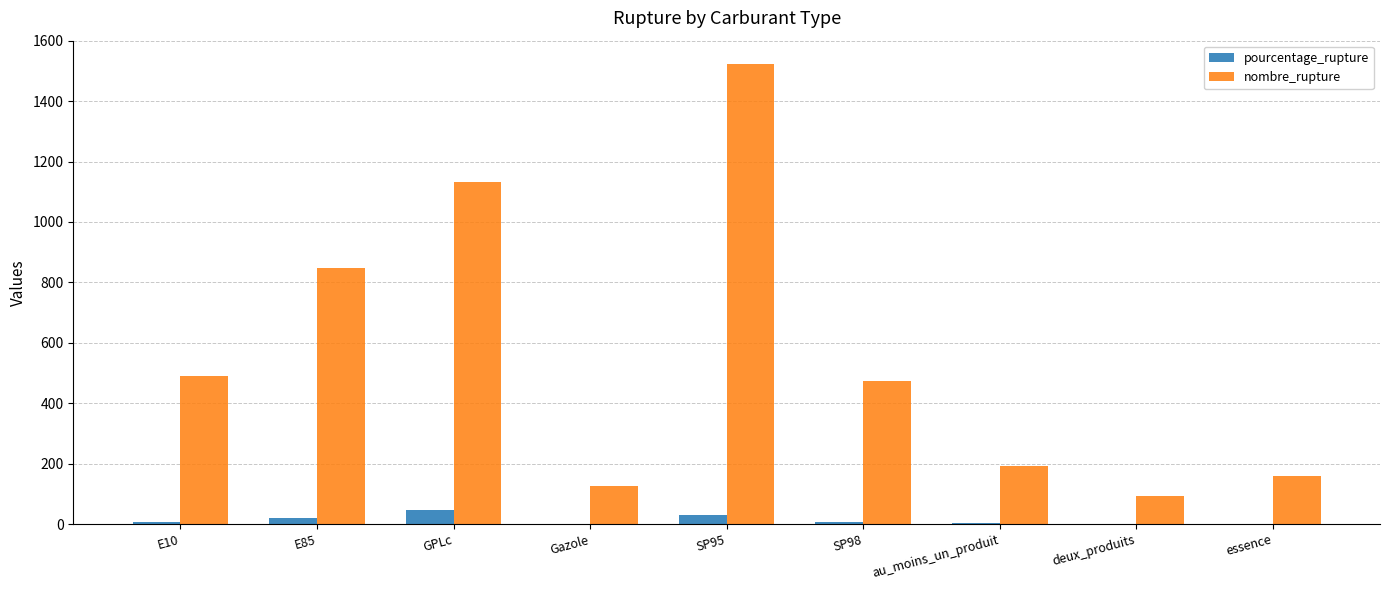

Which series has the widest spread of values?

nombre_rupture